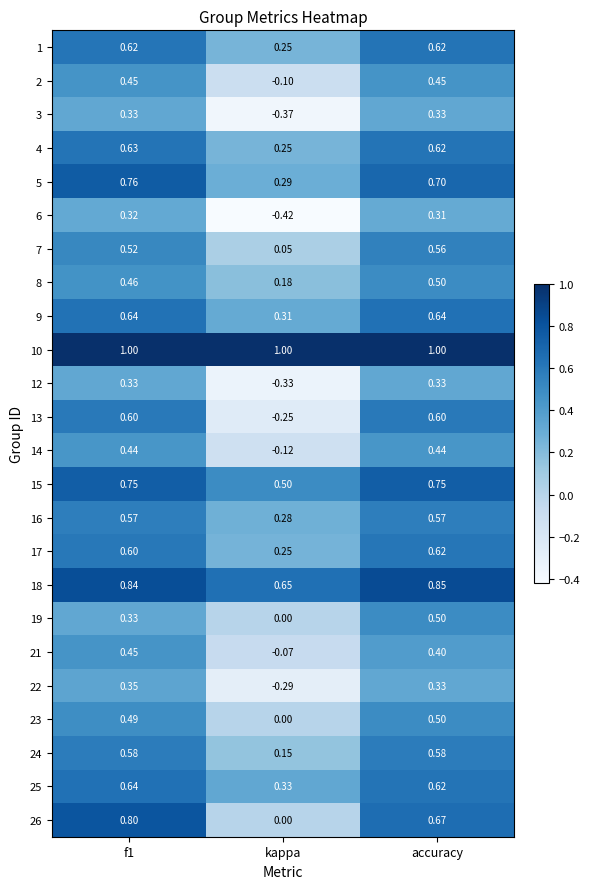

Which series has the largest total across all categories?

10